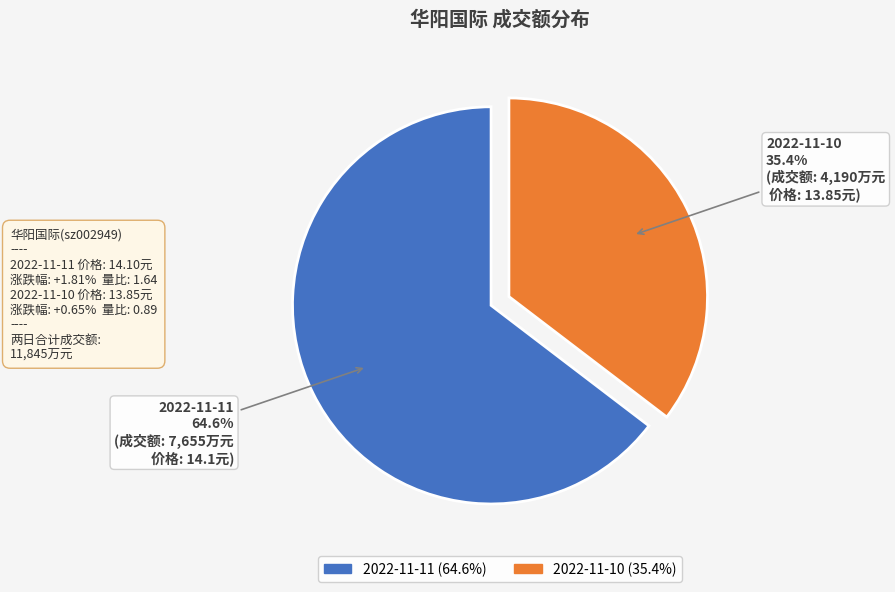

Combined, what portion of the pie is 2022-11-10 and 2022-11-11?

100.0%